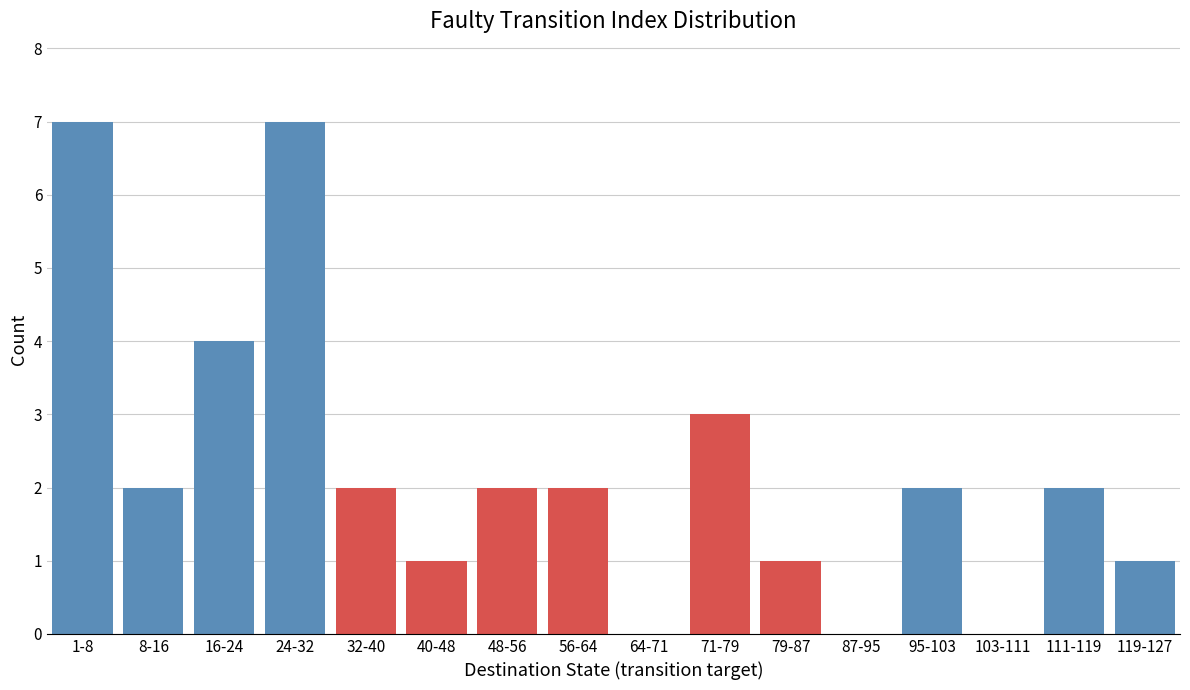

Reading left to right, transcribe all the data shown in this chart.

1-8=7	8-16=2	16-24=4	24-32=7	32-40=2	40-48=1	48-56=2	56-64=2	64-71=0	71-79=3	79-87=1	87-95=0	95-103=2	103-111=0	111-119=2	119-127=1